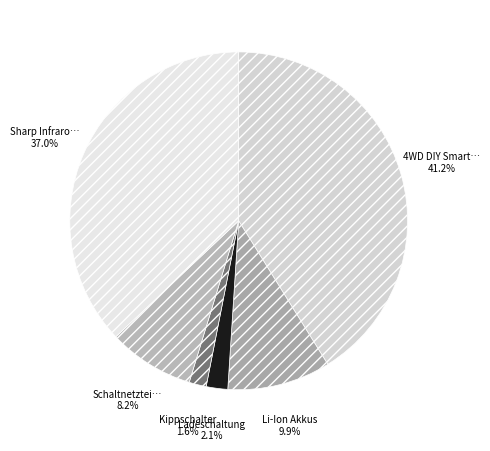

Count the number of slices in the pie.

6